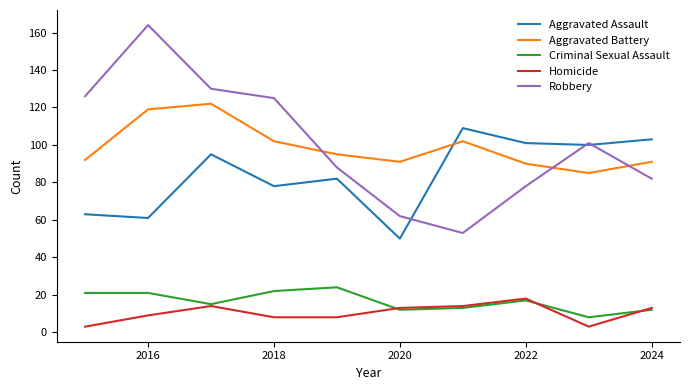

Which series has the widest spread of values?

Robbery